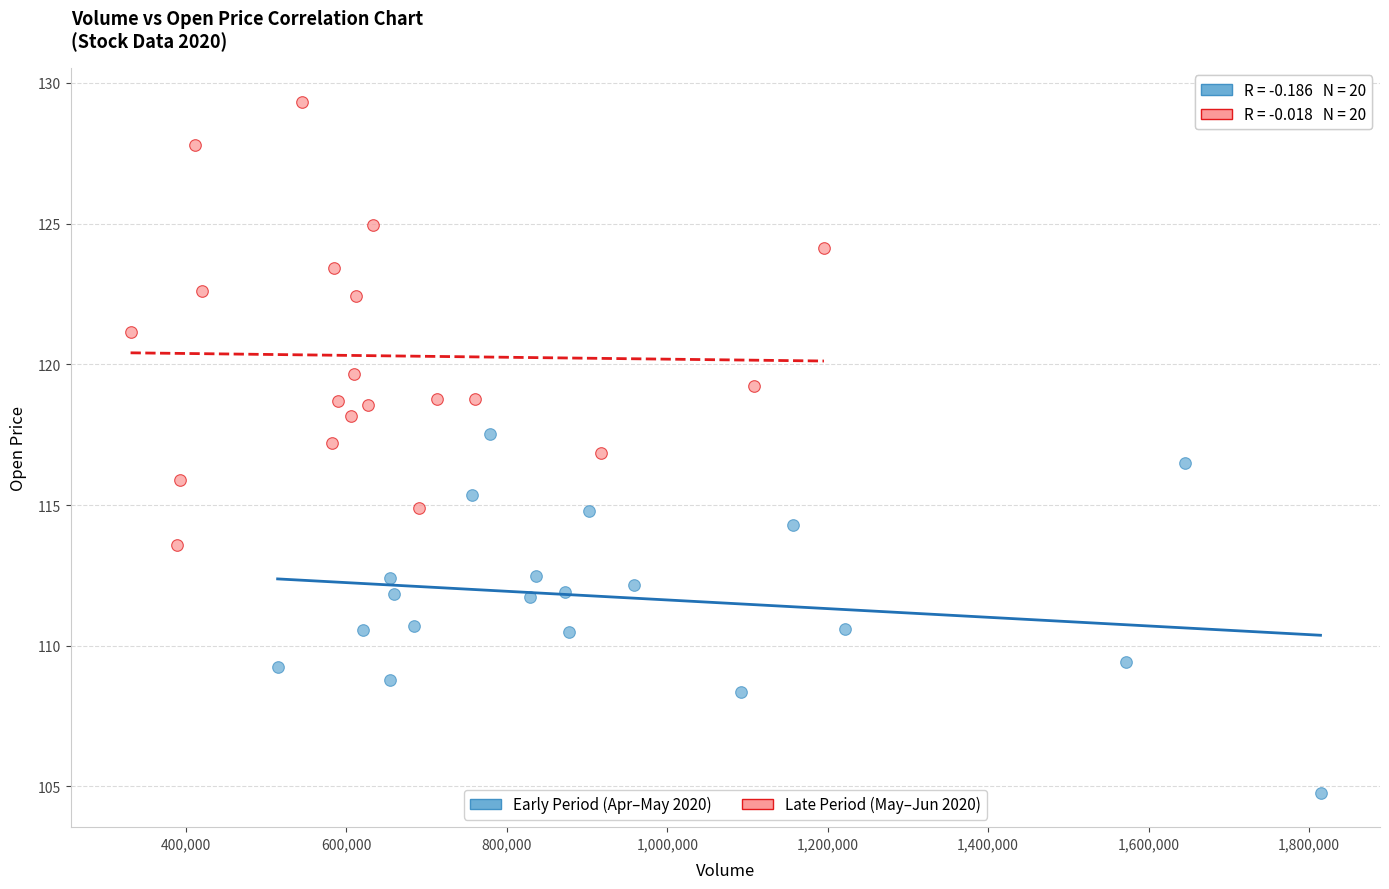

Which series has the largest Y range (max minus min)?

Late Period (May–Jun 2020)